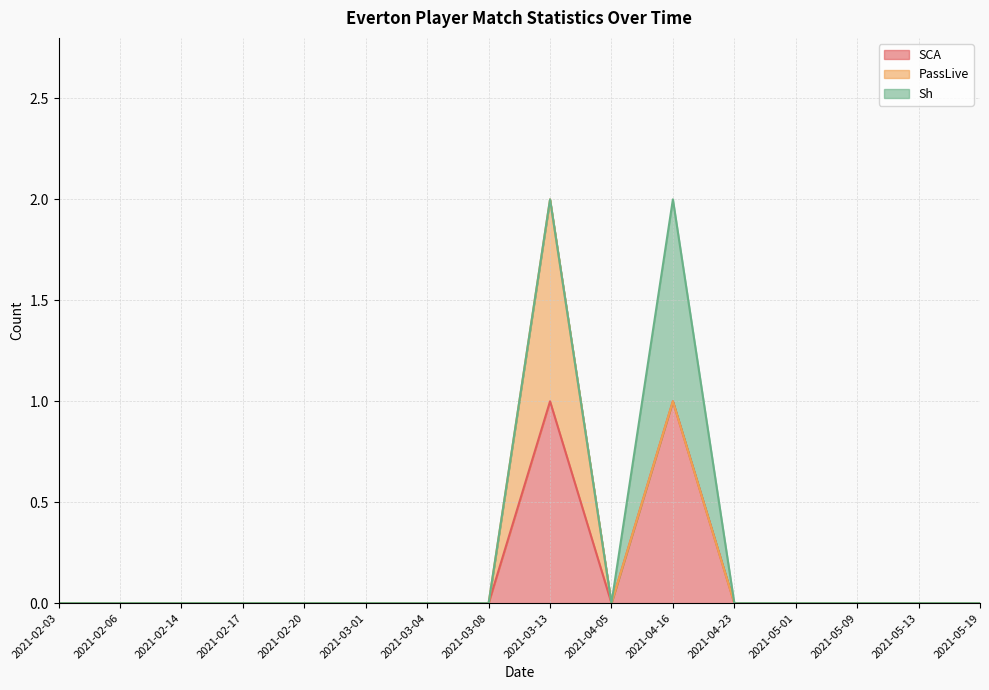

True or false: SCA has a value of 0 at 2021-03-08.

True